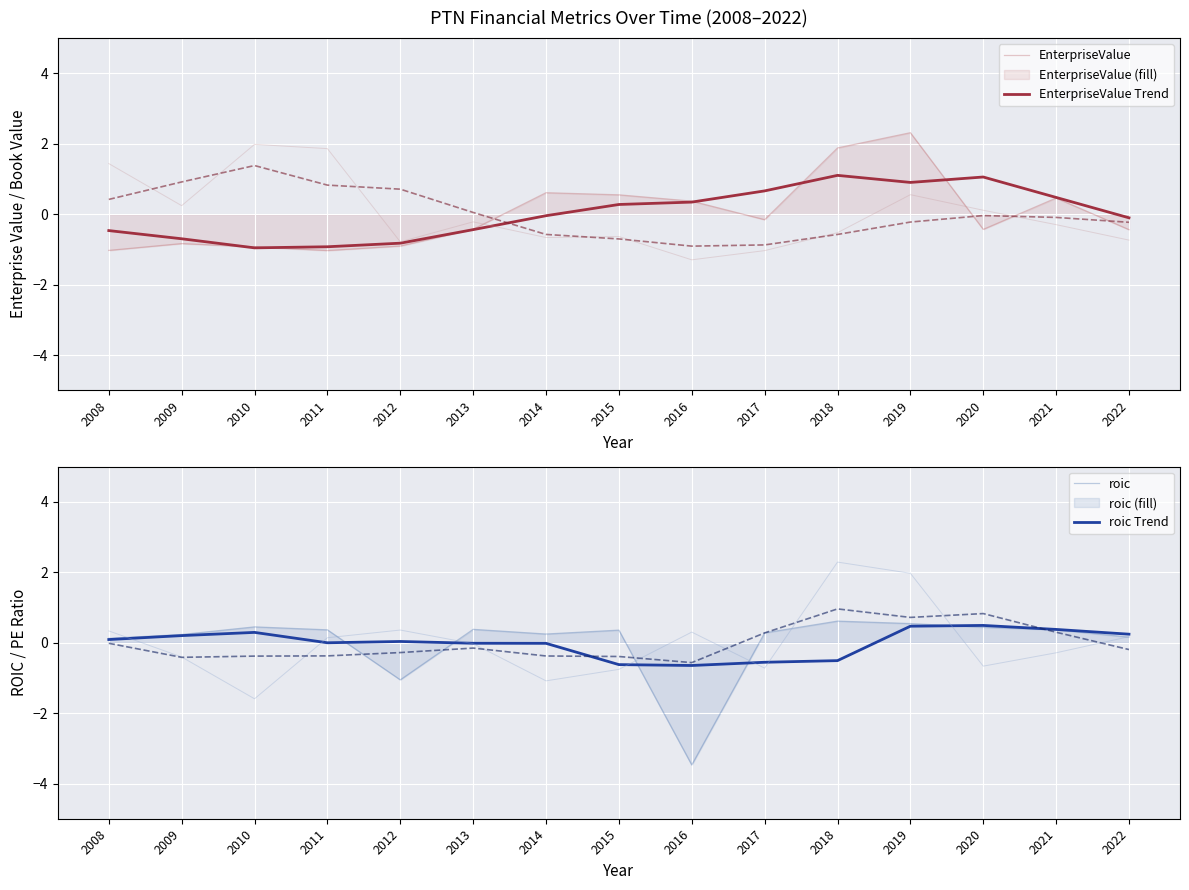

Reading left to right, what are all the values shown in this chart?

EnterpriseValue: -1.0	-0.8	-0.9	-1.0	-0.9	-0.4	0.6	0.5	0.4	-0.2	1.9	2.3	-0.4	0.5	-0.4
EnterpriseValue Trend: -0.5	-0.7	-1.0	-0.9	-0.8	-0.4	-0.0	0.3	0.3	0.7	1.1	0.9	1.1	0.5	-0.1
roic: 0.1	0.2	0.4	0.4	-1.1	0.4	0.2	0.4	-3.5	0.3	0.6	0.5	0.4	0.4	0.2
roic Trend: 0.1	0.2	0.3	-0.0	0.0	-0.0	-0.0	-0.6	-0.6	-0.6	-0.5	0.5	0.5	0.4	0.2